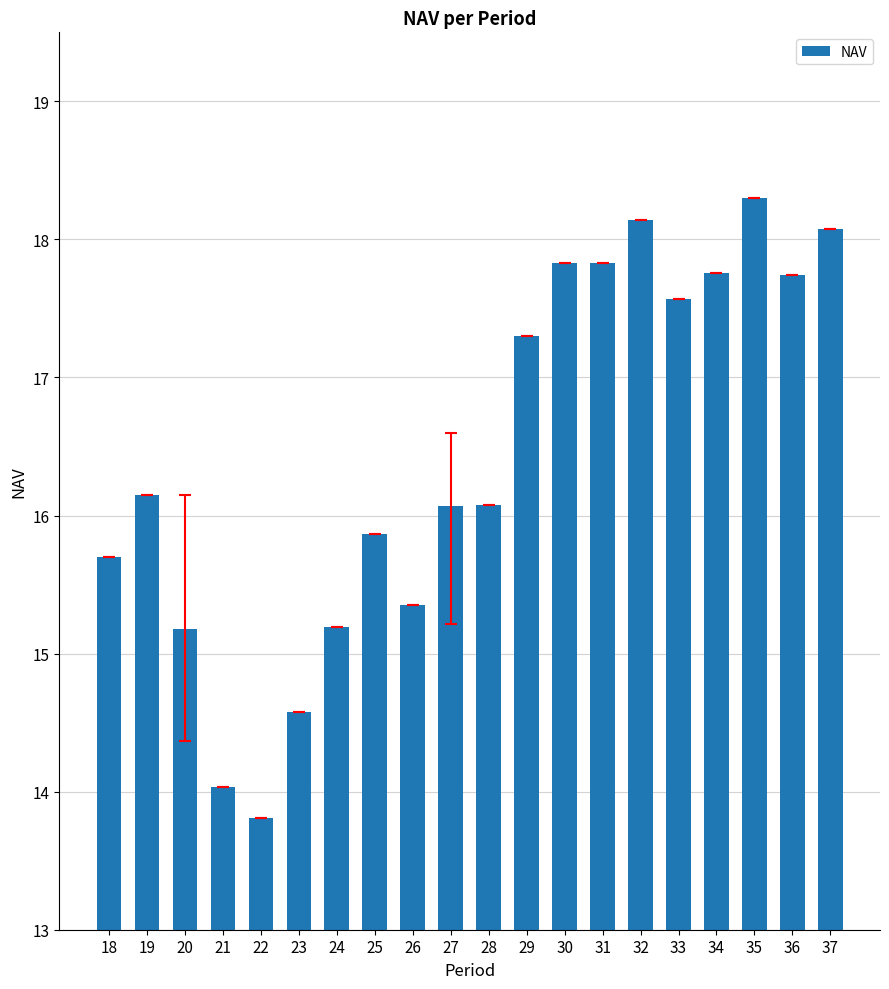

Approximately how many times larger is the value at 32 compared to 18?

1.2